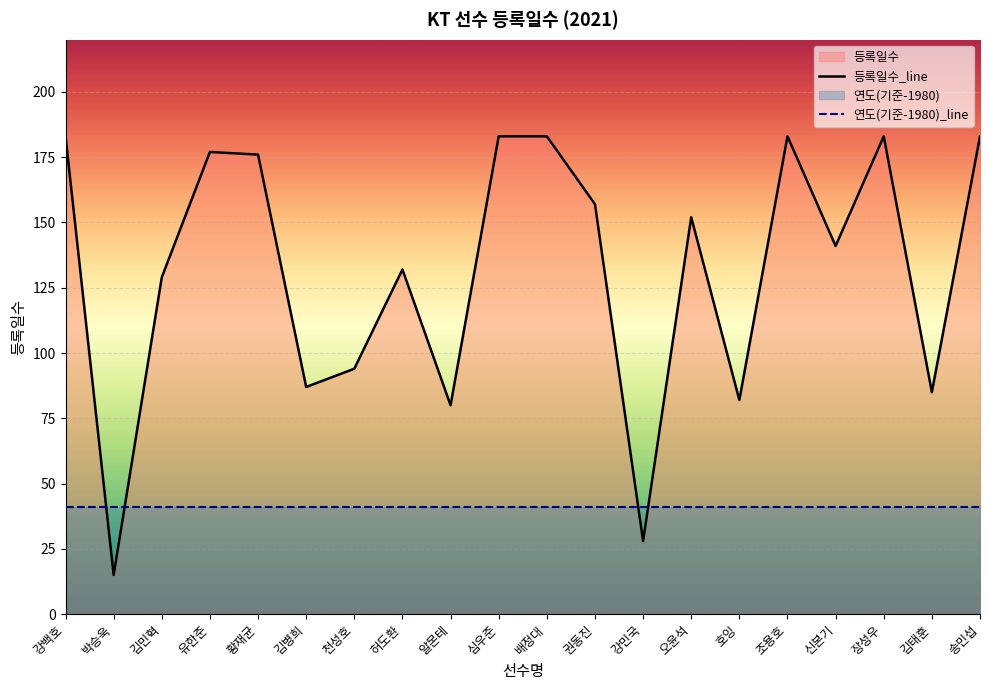

Reading right to left, transcribe all the data shown in this chart.

등록일수_line: 183	85	183	141	183	82	152	28	157	183	183	80	132	94	87	176	177	129	15	183
연도(기준-1980)_line: 41	41	41	41	41	41	41	41	41	41	41	41	41	41	41	41	41	41	41	41